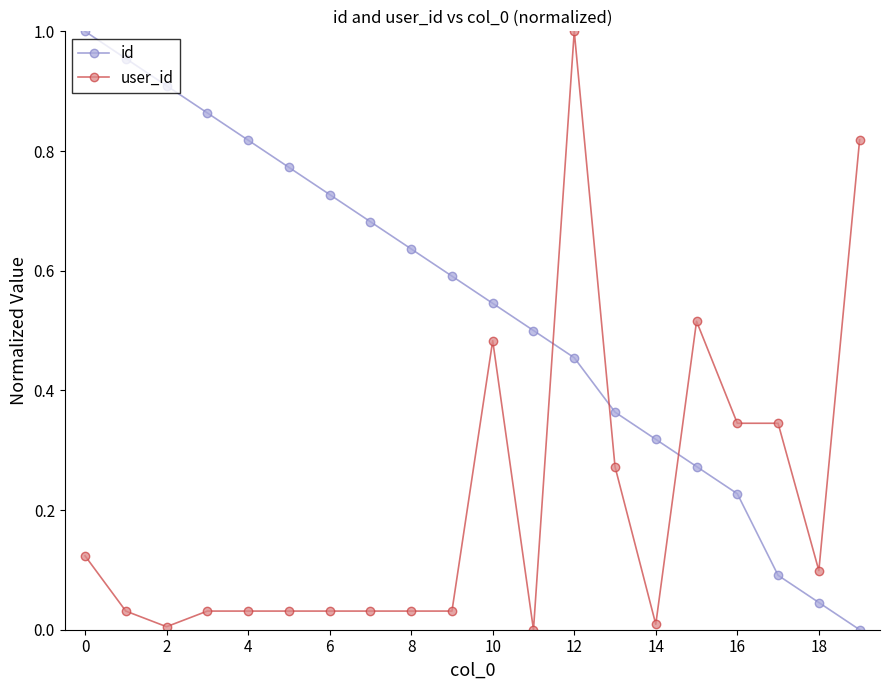

Which series has the largest total across all categories?

id